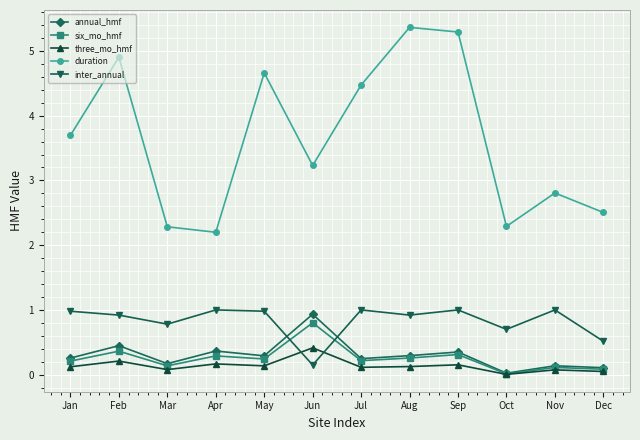

What is the spread (max minus min) of values at Aug?

5.2